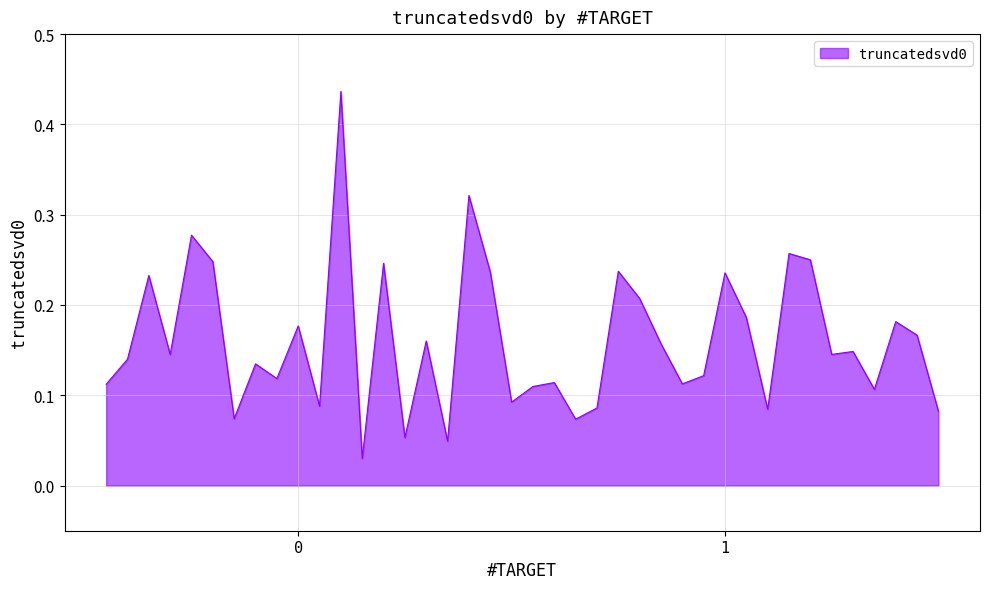

Does the chart display data point markers on the line(s)?

No